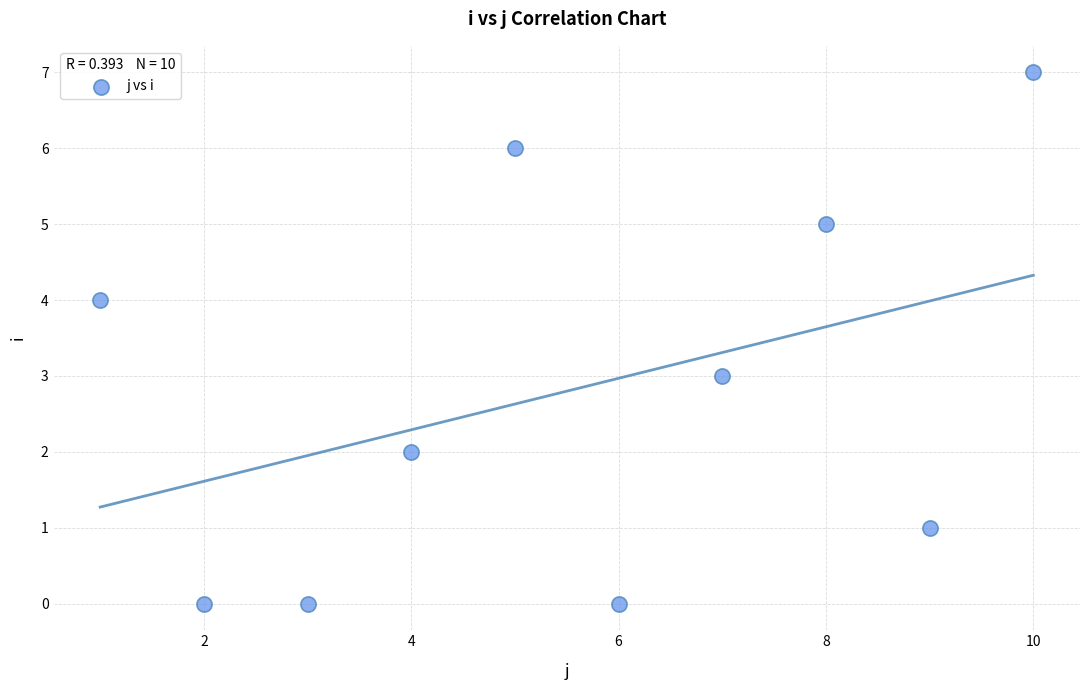

What is the average X value?

6